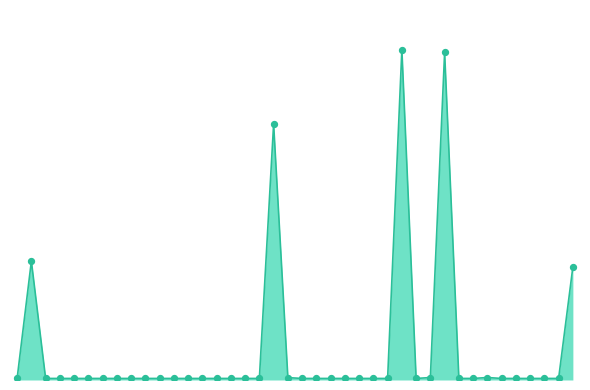

Does the chart have visible grid lines?

No